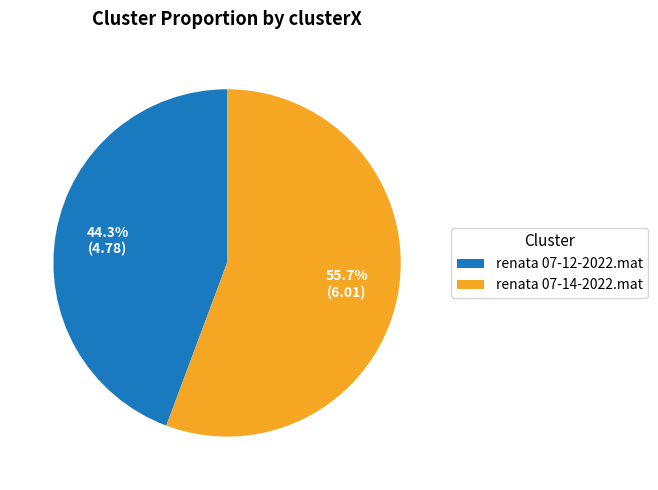

Which slice represents more than half of the pie?

renata 07-14-2022.mat